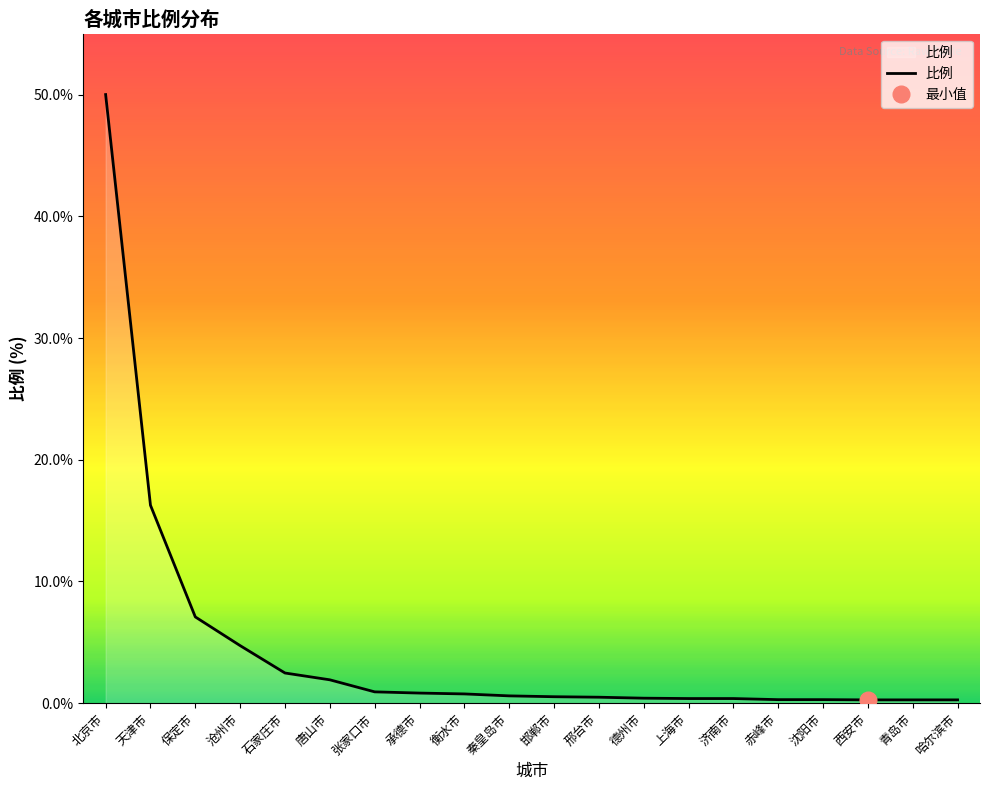

The value at 赤峰市 is 0.3. True or false?

True